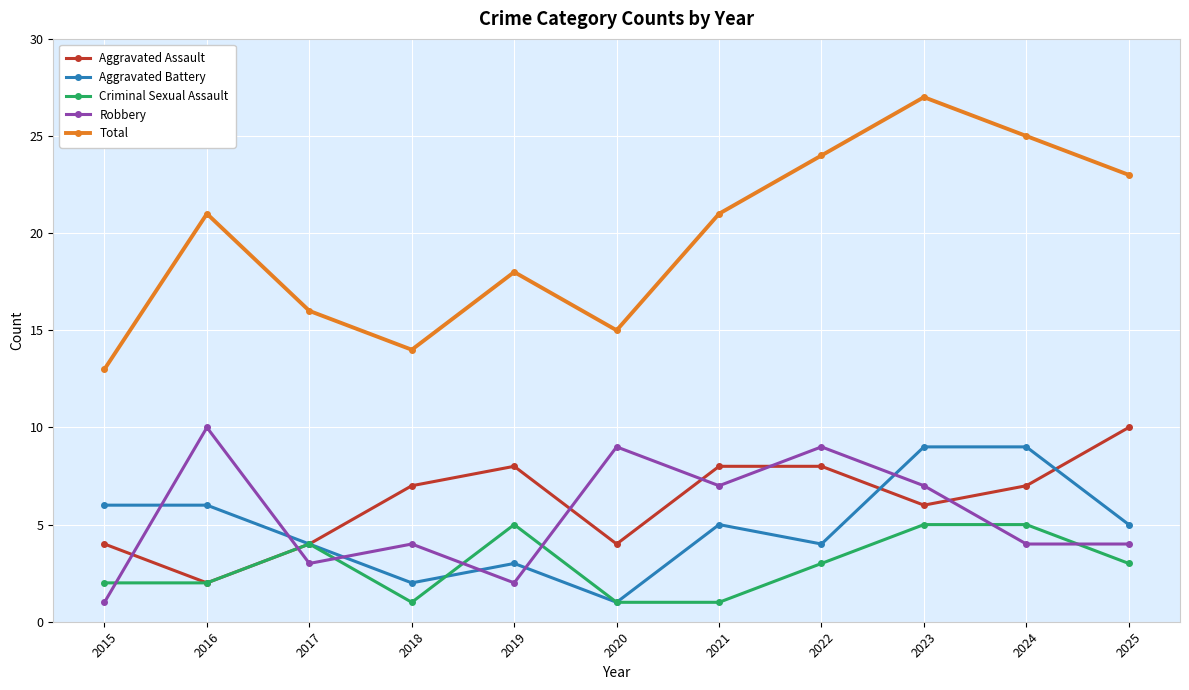

The Criminal Sexual Assault series shows 5 at 2023. True or false?

True